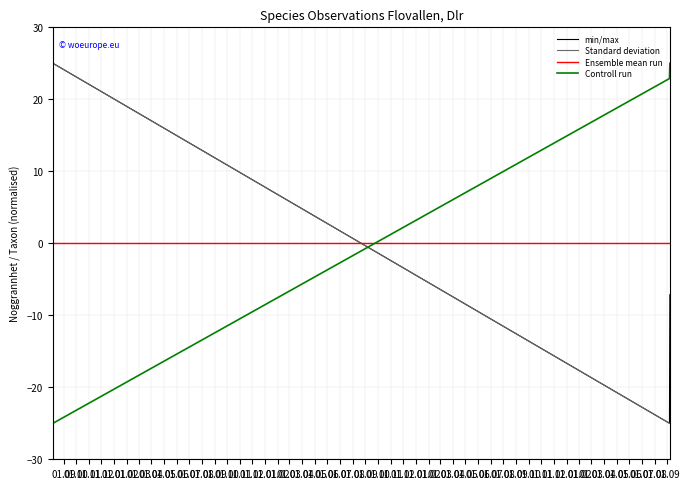

What is the highest value of the Standard deviation series?

25.0